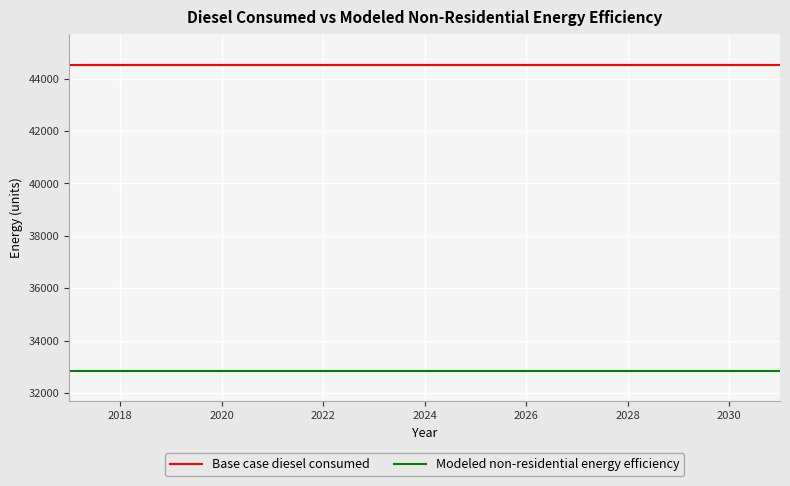

What is the lowest value of the Modeled non-residential energy efficiency series?

32848.7